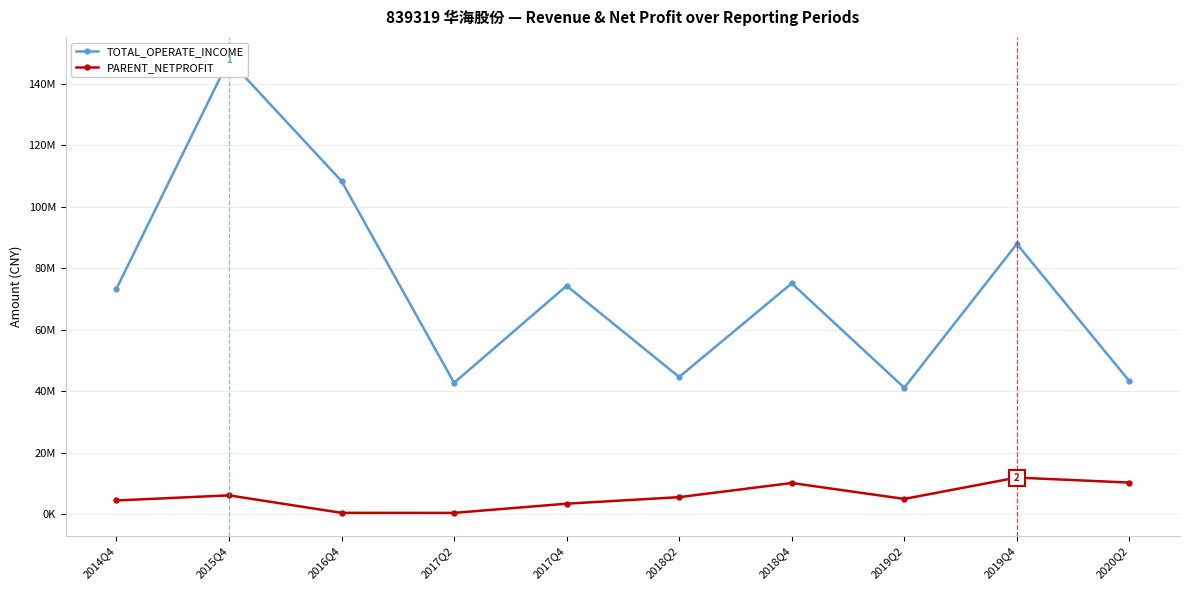

At which category does PARENT_NETPROFIT reach its first local peak?

2015Q4